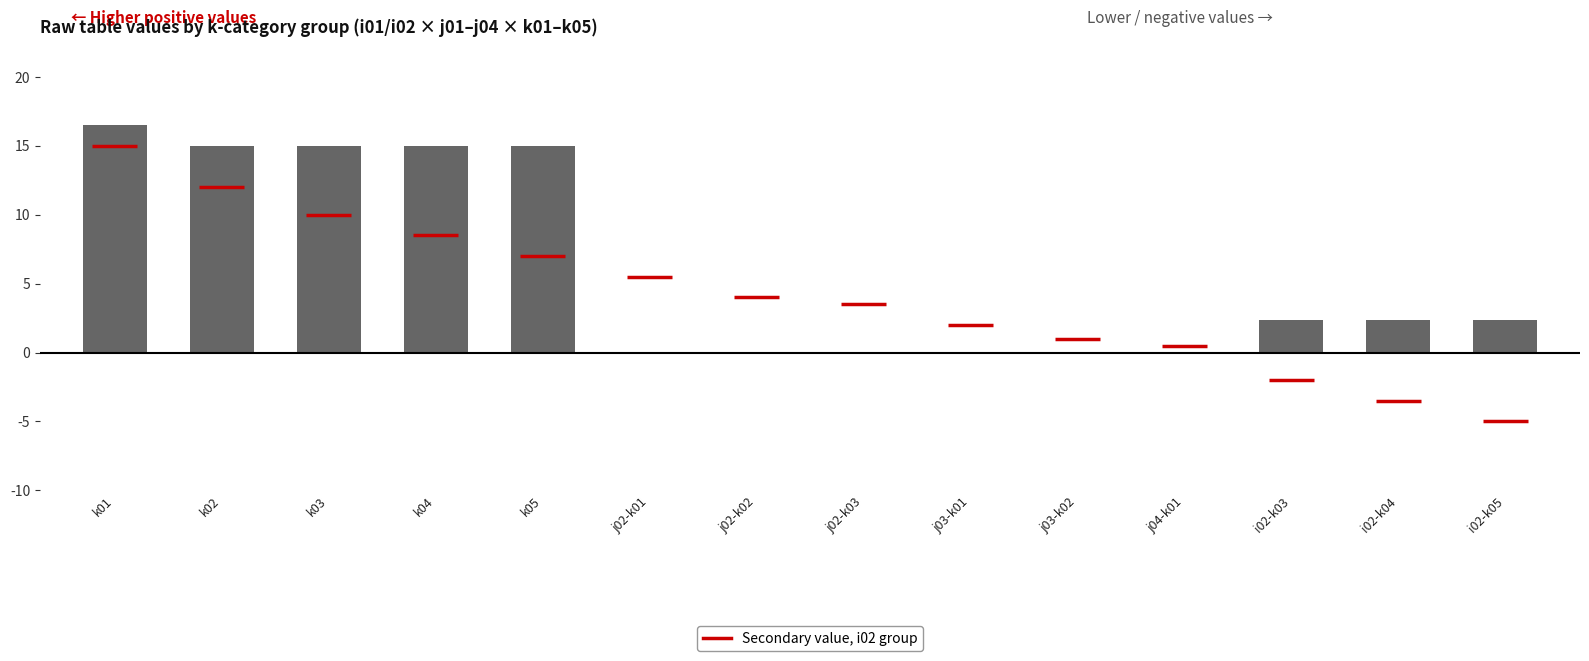

What is the sum of all values?

83.6